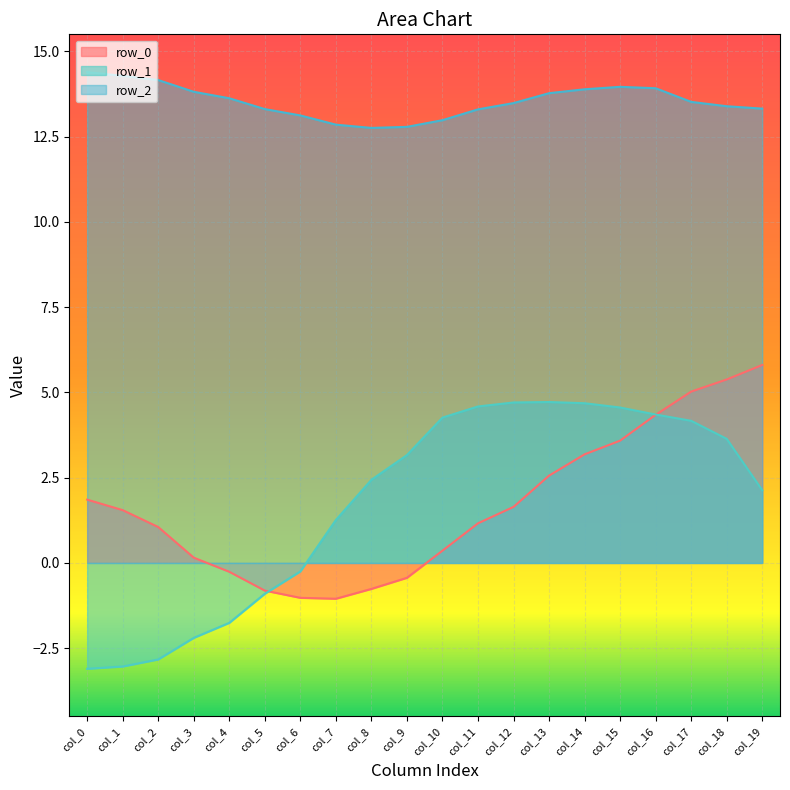

At col_1, list the series in order from smallest to largest.

row_1, row_0, row_2